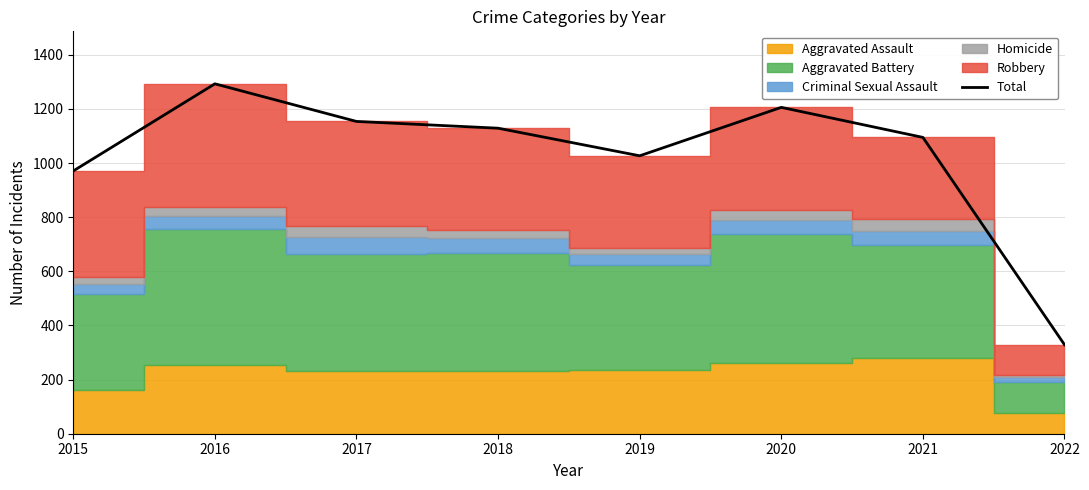

How many data points does each series have?

8